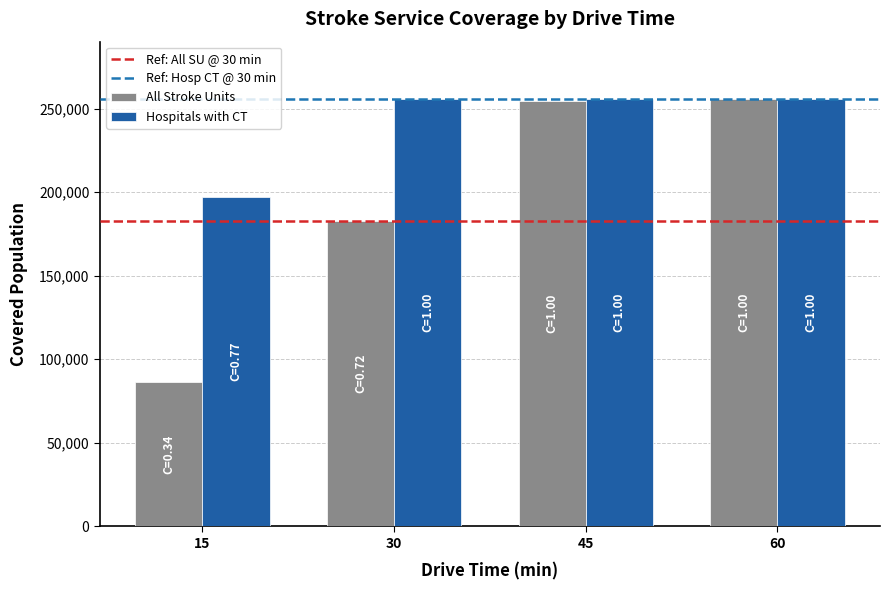

Is the value of All Stroke Units at 30 greater than the value of Hospitals with CT at 45?

No